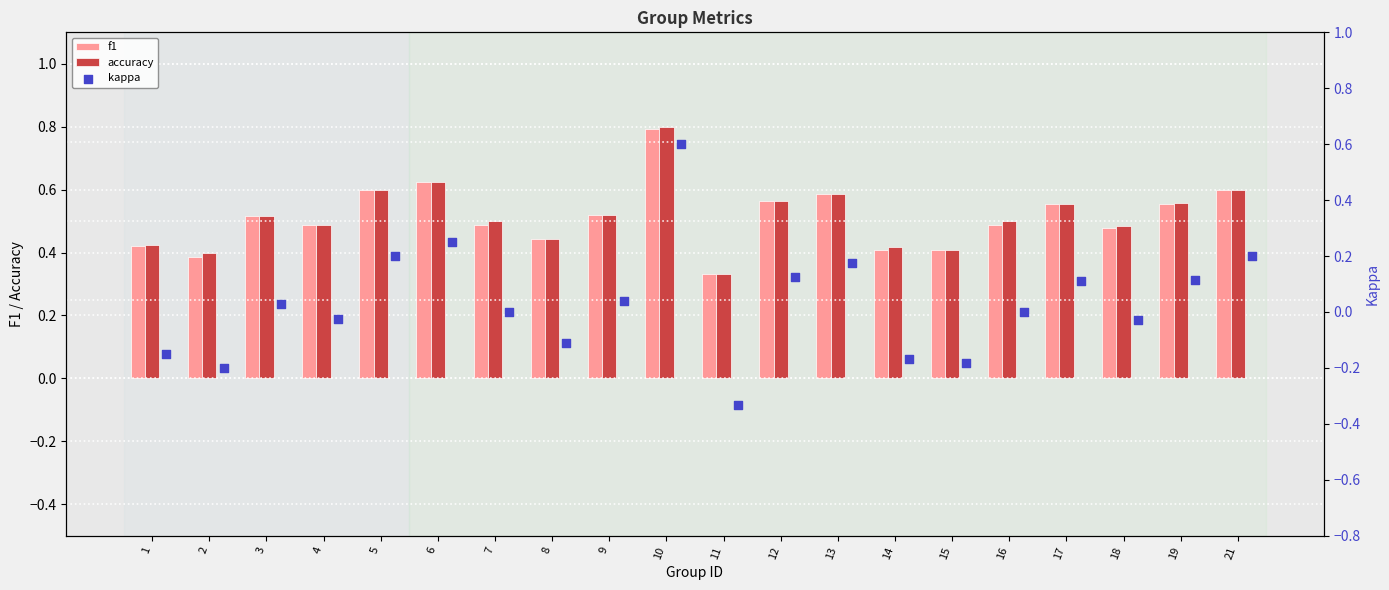

Which series has the largest Y range (max minus min)?

kappa